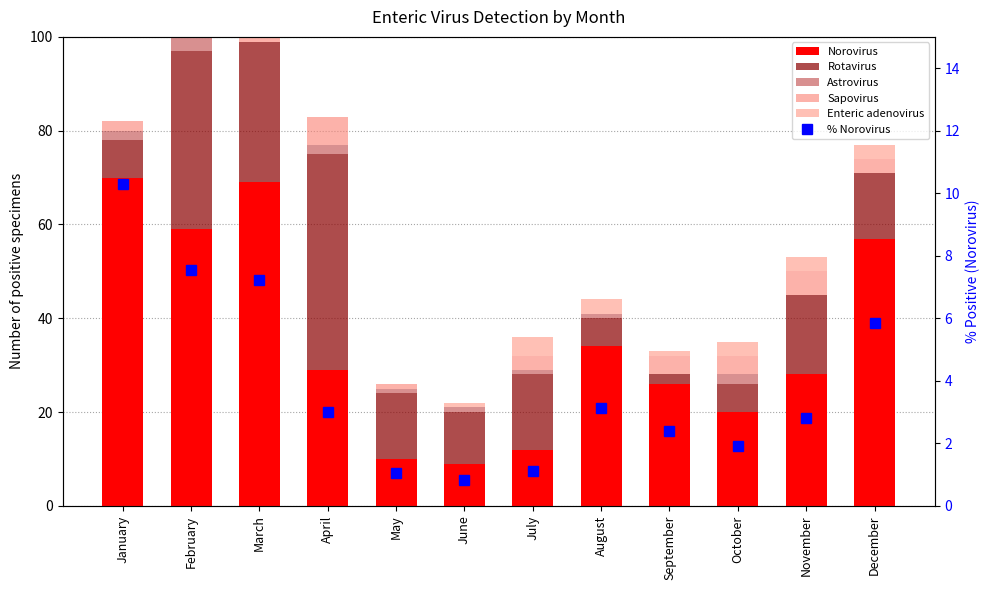

What is the maximum value shown in the chart?

70.0